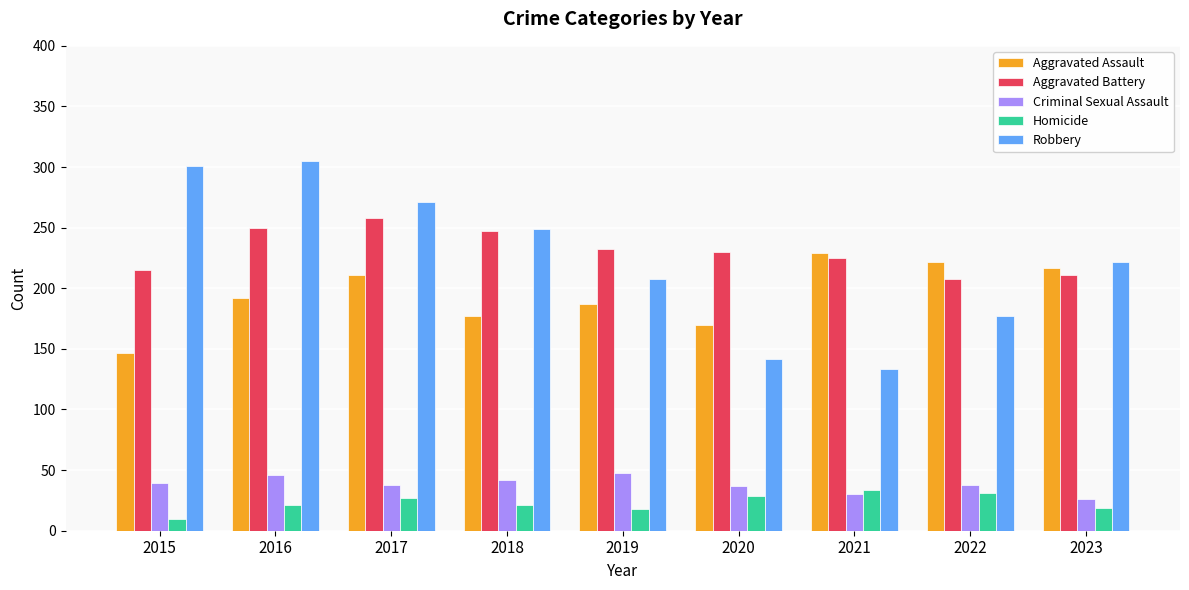

What is the maximum value shown in the chart?

305